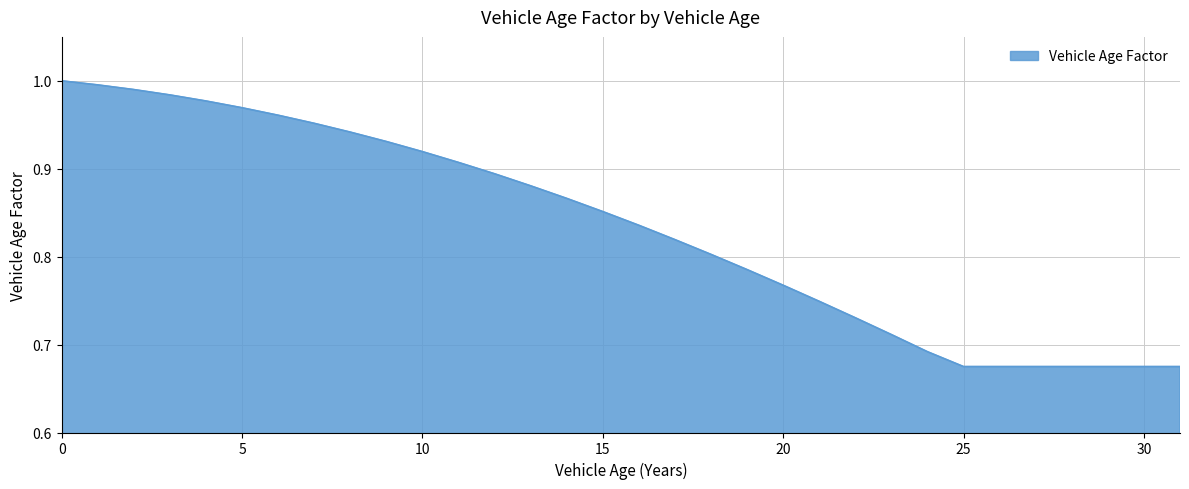

Reading left to right, list all the values displayed in this chart.

0=1.0	1=1.0	2=1.0	3=1.0	4=1.0	5=1.0	6=1.0	7=1.0	8=0.9	9=0.9	10=0.9	11=0.9	12=0.9	13=0.9	14=0.9	15=0.9	16=0.8	17=0.8	18=0.8	19=0.8	20=0.8	21=0.7	22=0.7	23=0.7	24=0.7	25=0.7	26=0.7	27=0.7	28=0.7	29=0.7	30=0.7	31=0.7